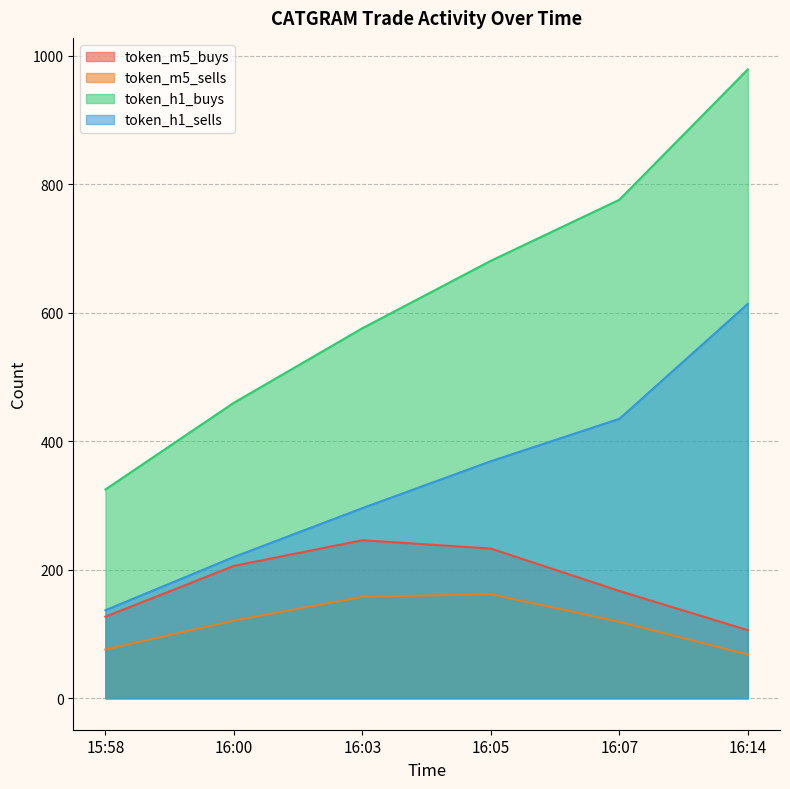

Between 16:00 and 16:05, which series saw the biggest shift?

token_h1_buys